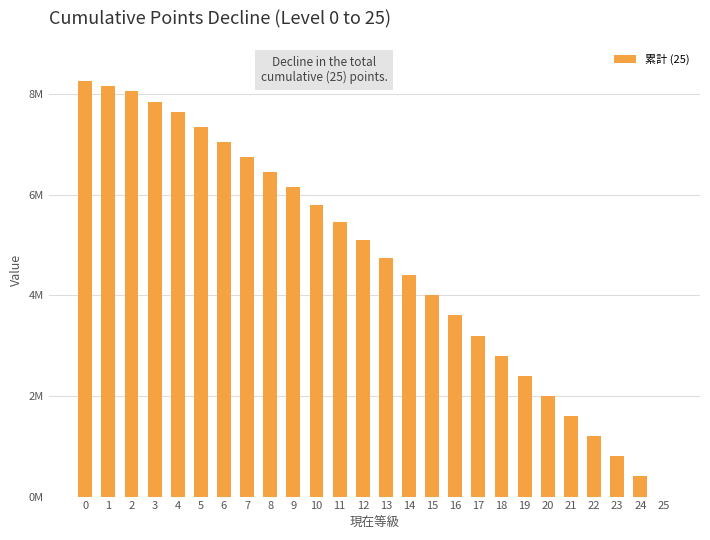

What is the ratio of the value at 14 to the value at 2?

0.5